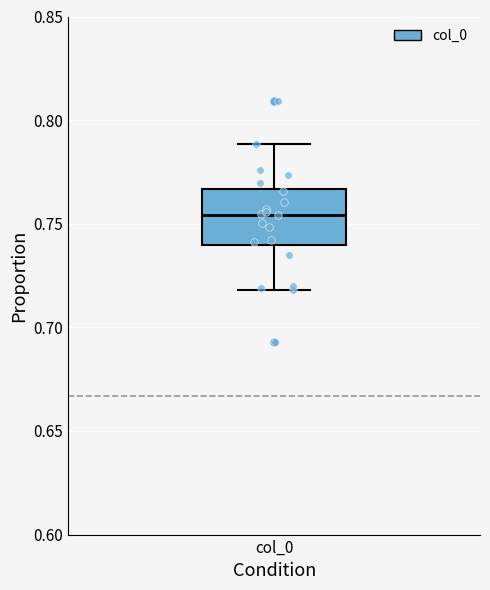

Read this box plot against the y-axis: the position of the median line, the range covered by the box, and the ends of both whiskers. The values are not printed on the chart, so give them approximately, as read against the axis.

median 0.755, box 0.740 to 0.765, whiskers 0.720 to 0.790